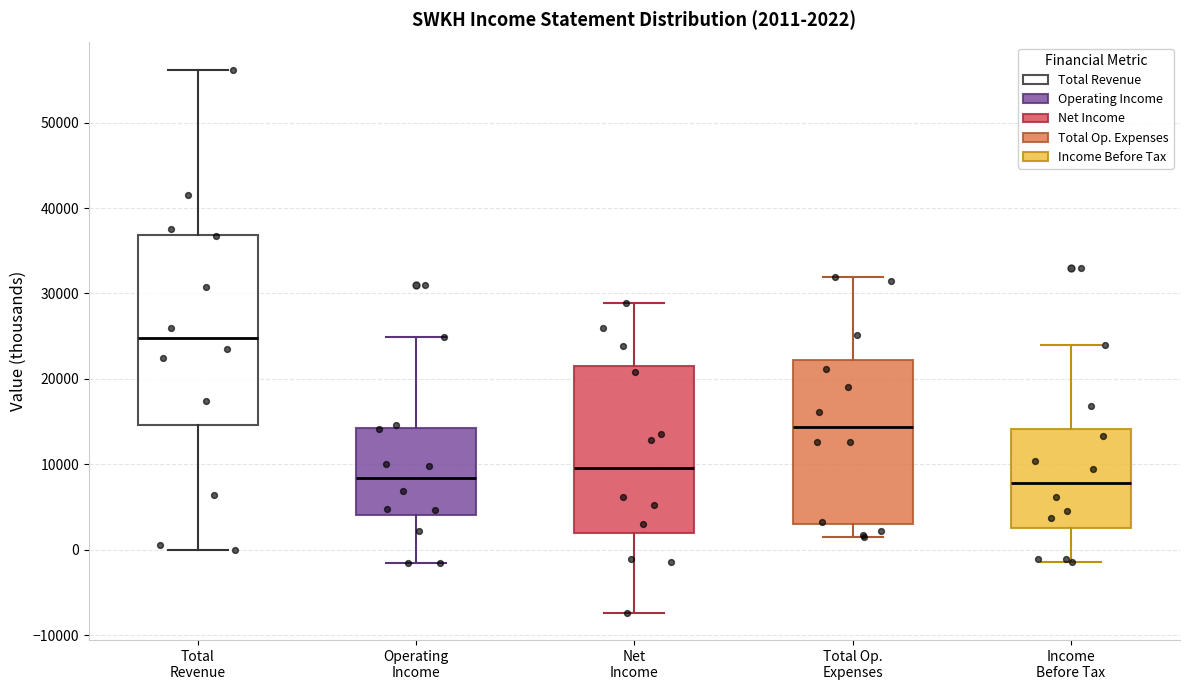

Comparing the boxes themselves (not the whiskers), which one is the tallest?

Total Revenue